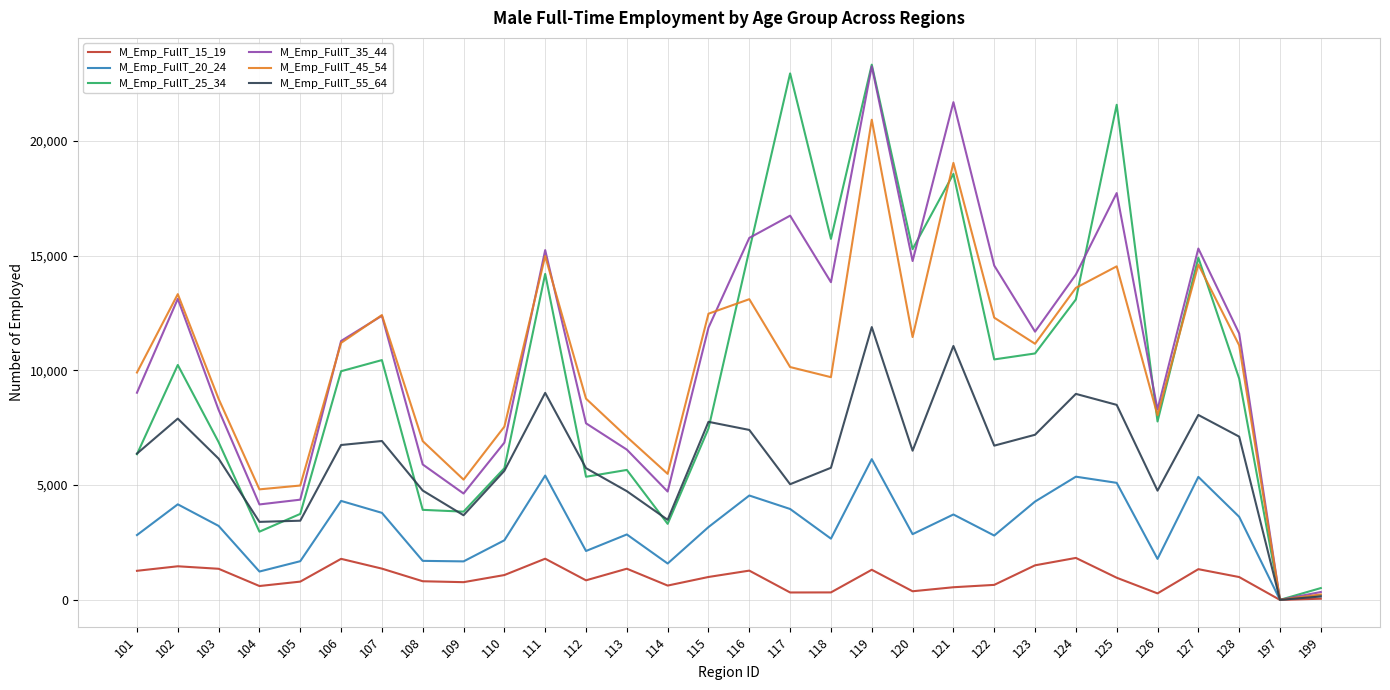

At which label does M_Emp_FullT_20_24 reach its peak?

119